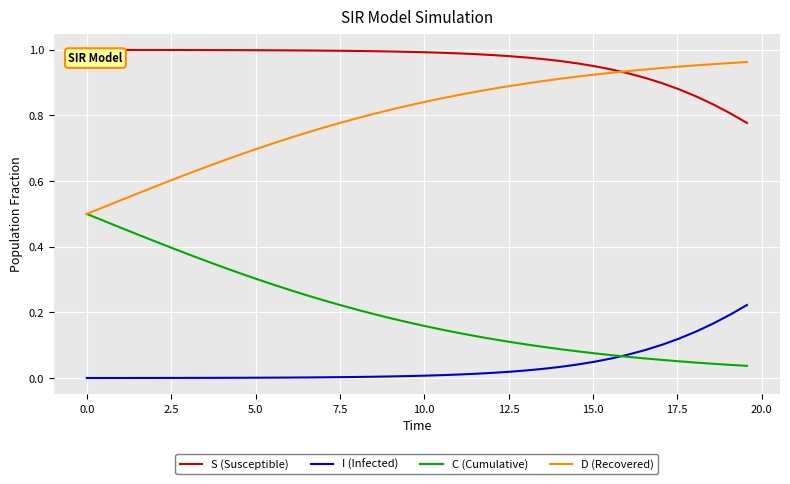

True or false: I (Infected) and S (Susceptible) cross at least once.

False